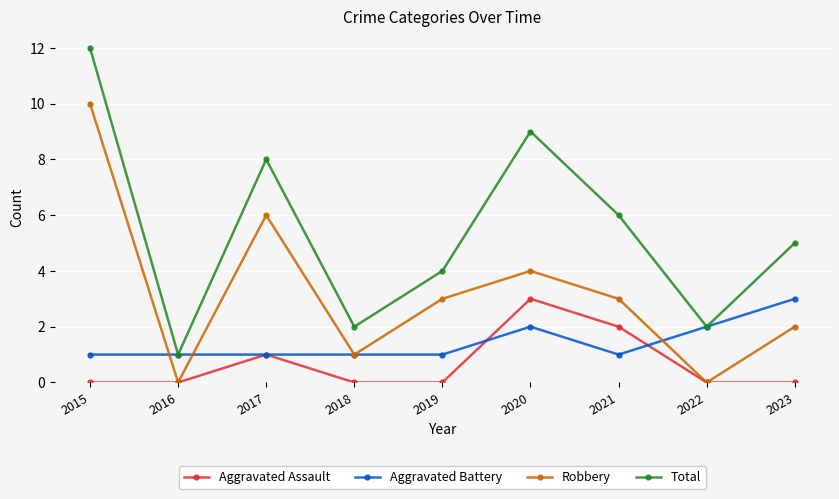

In Robbery, how many points are lower than both neighbors (excluding endpoints)?

3